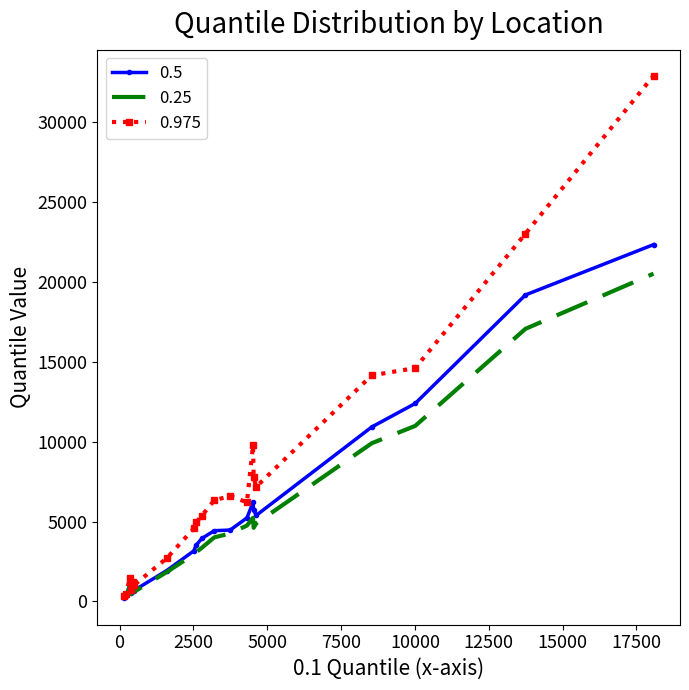

Which series has the largest total across all categories?

0.975